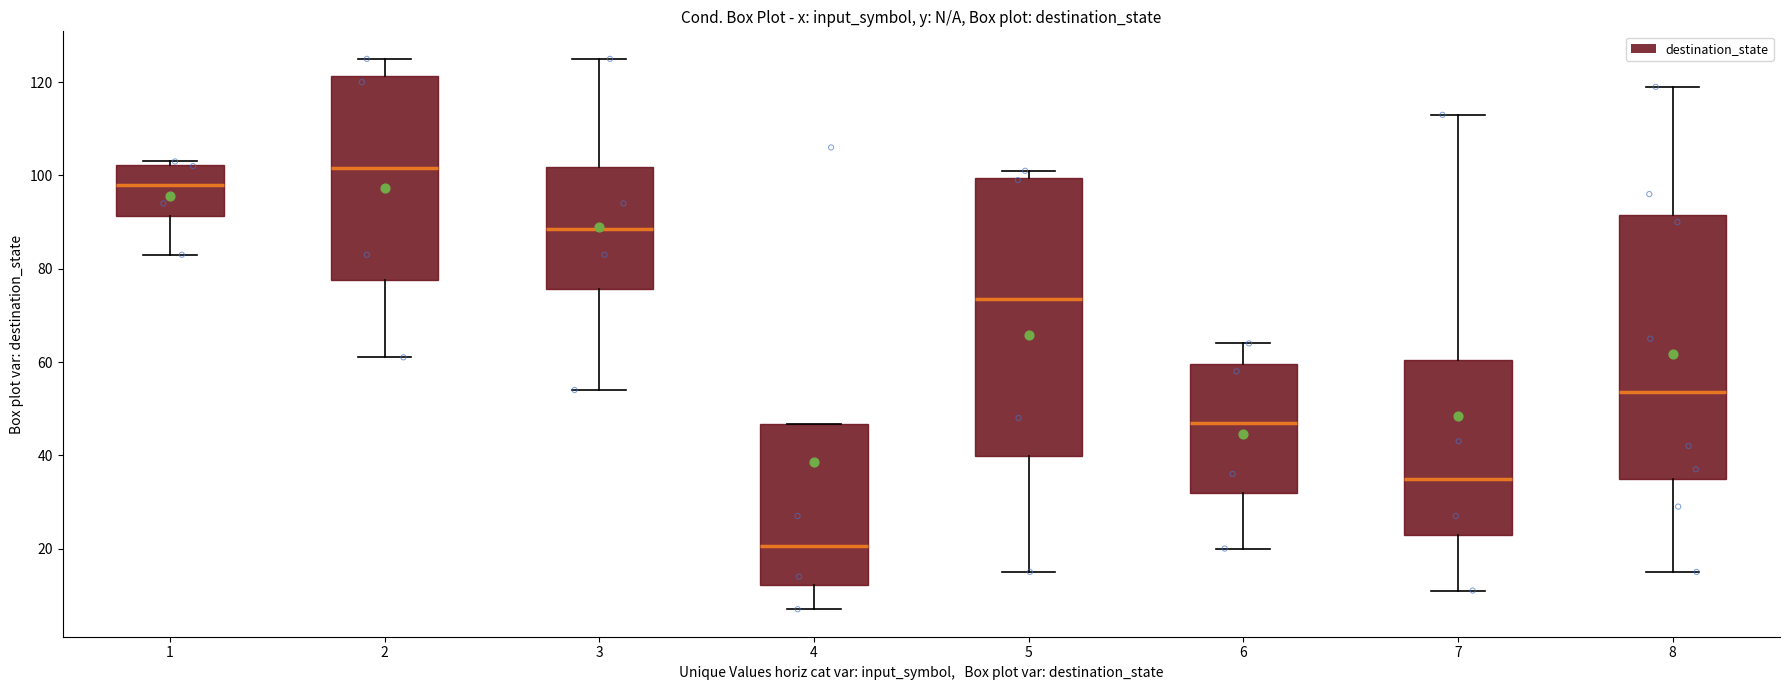

Which box is the tallest, from its lower edge to its upper edge?

5